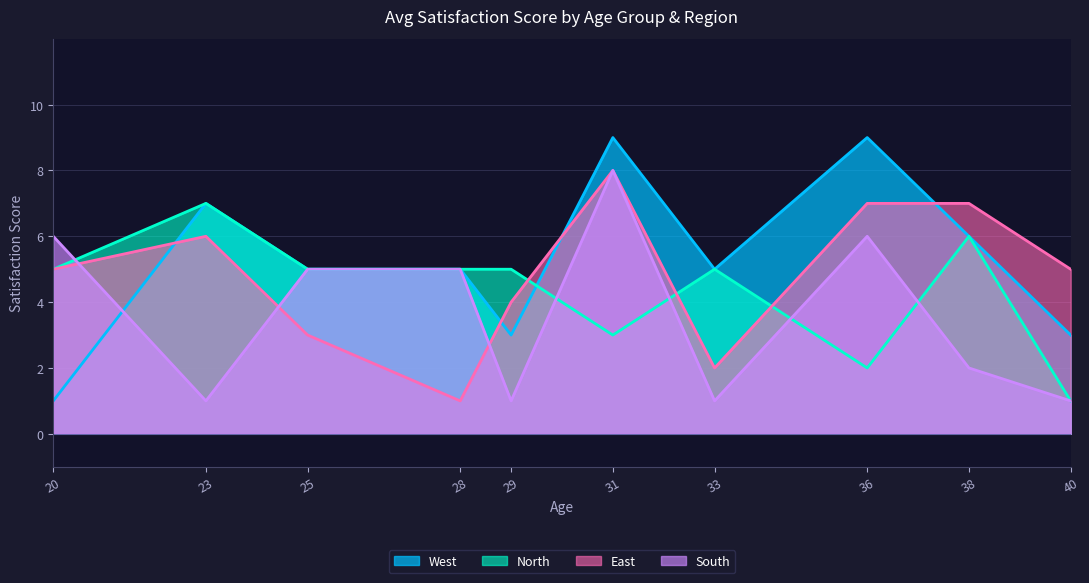

Which series has the largest total across all categories?

West